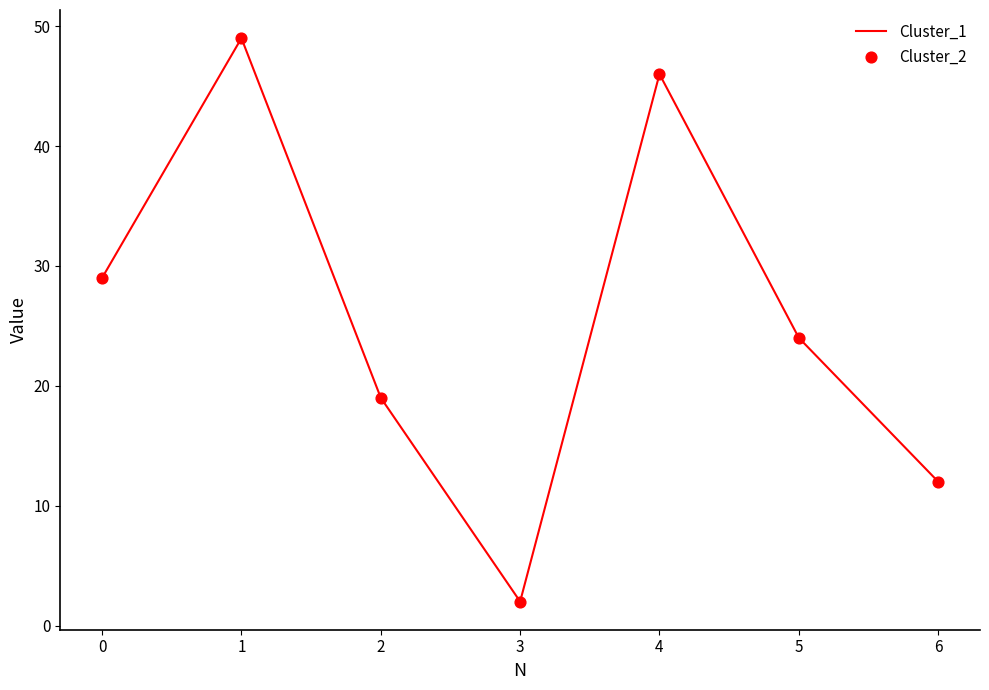

What is the ratio of the value at 0 to the value at 1?

0.6